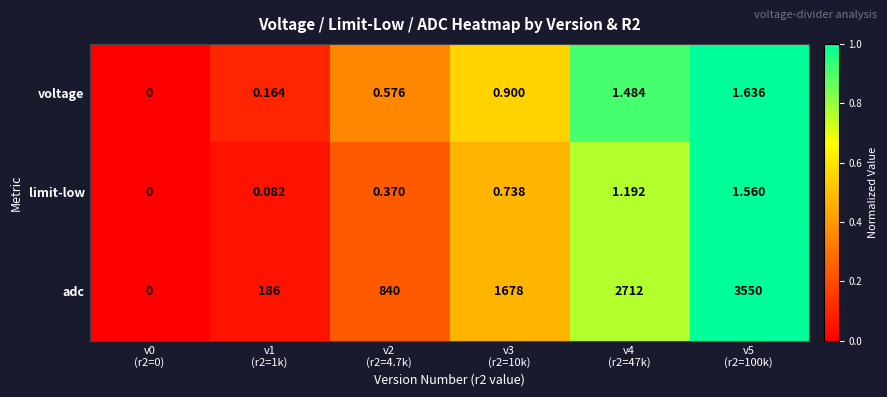

Which series has the widest spread of values?

adc